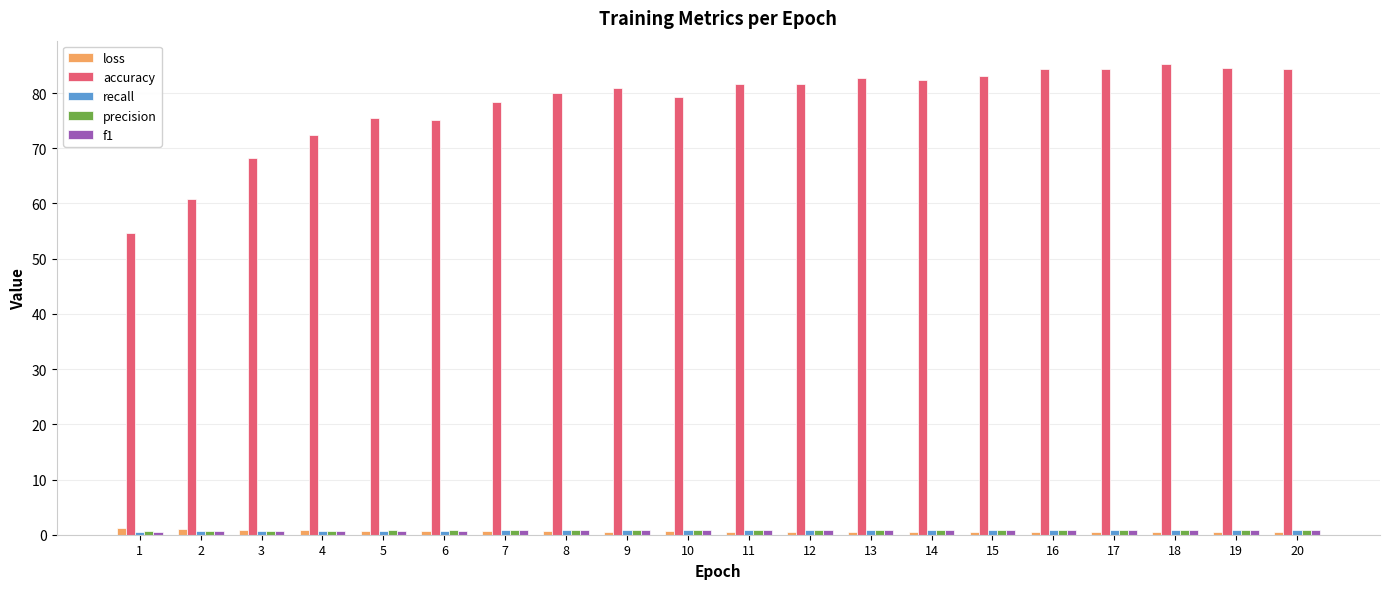

What is the sum of all loss values?

13.0